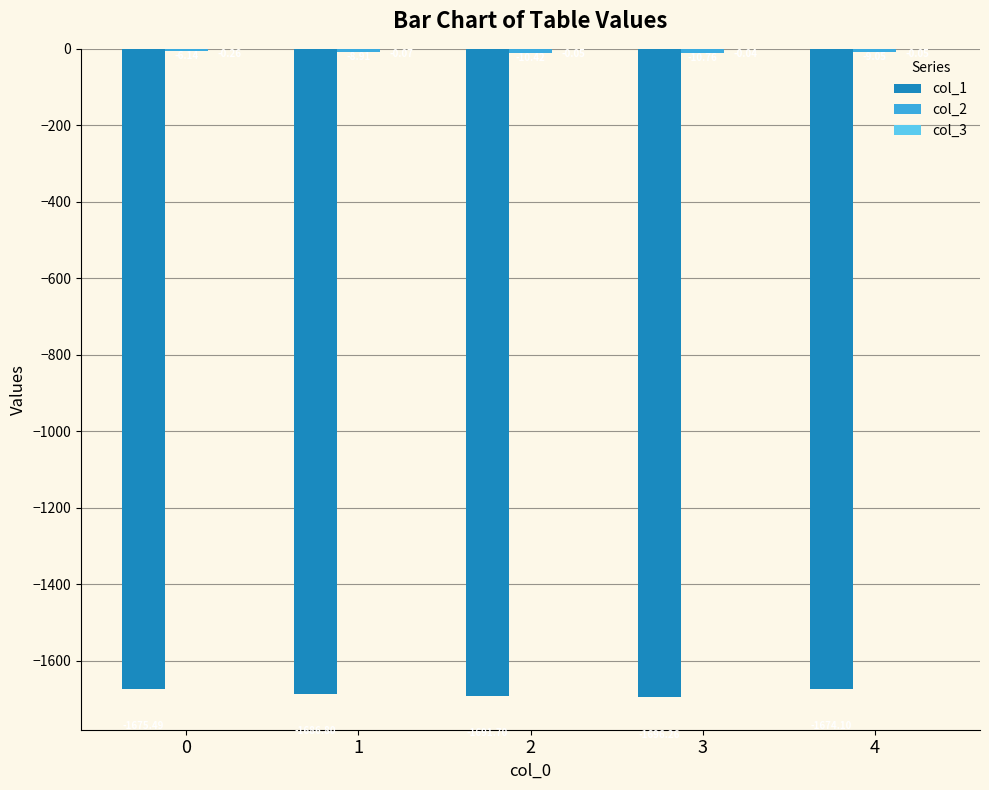

How many groups of bars are there?

5